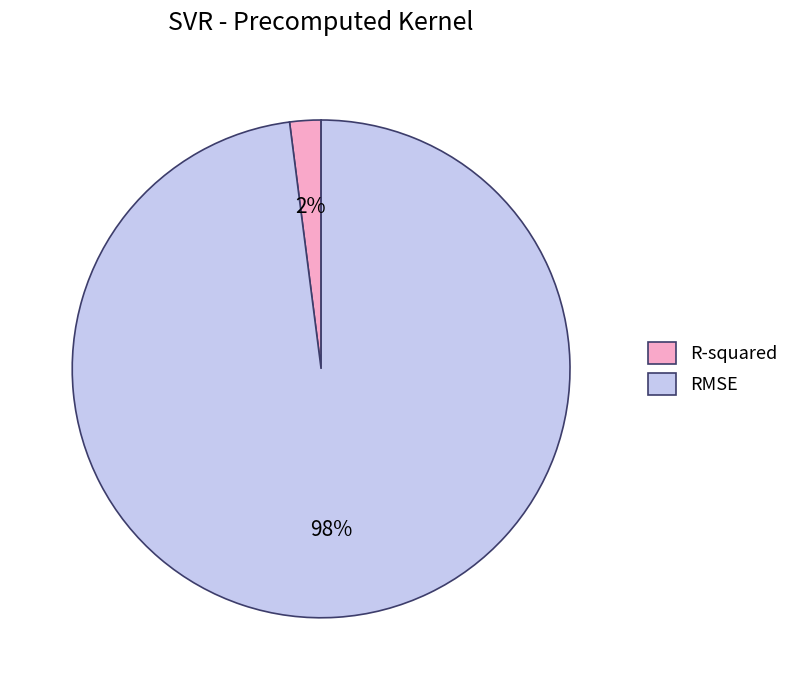

To the nearest percent, what is the combined percentage of R-squared and RMSE?

100%